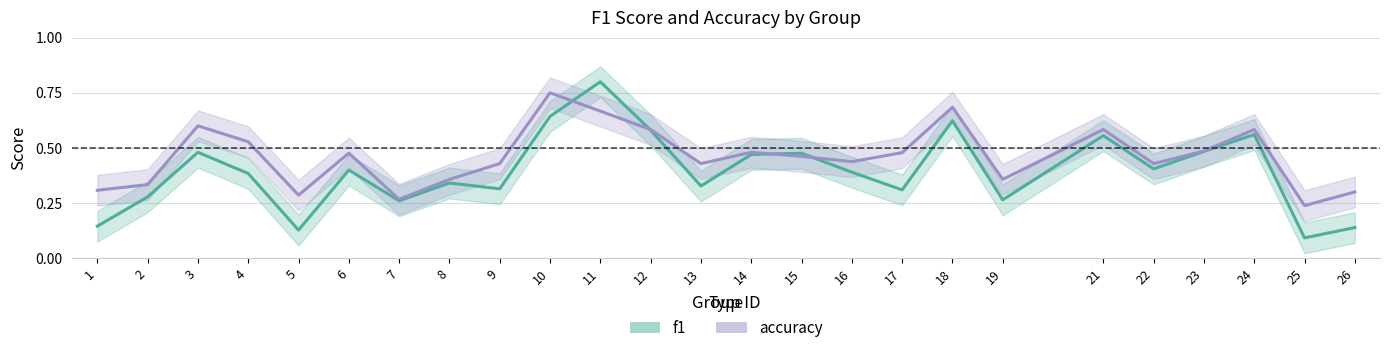

What is the difference between the f1 values at 2 and 21?

0.3